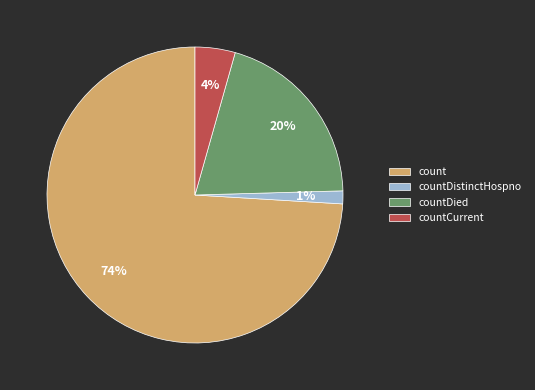

How many segments does this pie chart have?

4